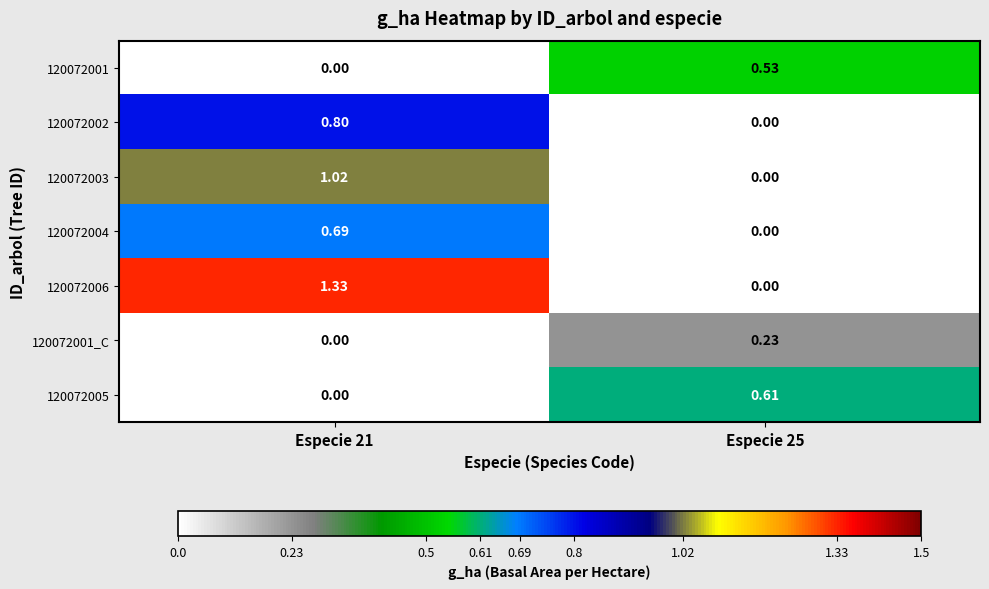

Reading left to right, what are all the values shown in this chart?

120072001: Especie 21=0.0	Especie 25=0.5
120072002: Especie 21=0.8	Especie 25=0.0
120072003: Especie 21=1.0	Especie 25=0.0
120072004: Especie 21=0.7	Especie 25=0.0
120072006: Especie 21=1.3	Especie 25=0.0
120072001_C: Especie 21=0.0	Especie 25=0.2
120072005: Especie 21=0.0	Especie 25=0.6